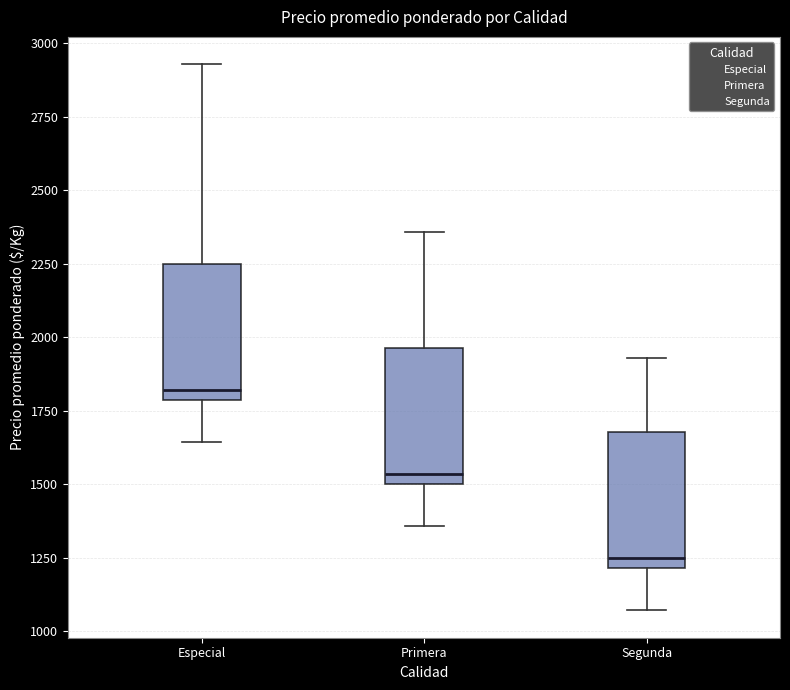

Reading left to right, transcribe this box plot: for each box, give where its median line is, the range the box spans, and where its two whiskers end, as read against the y-axis. The values are not printed on the chart, so give them approximately, as read against the axis.

Especial: median 1800 (just above the box's lower edge), box 1800 to 2250, whiskers 1650 to 2950
Primera: median 1550, box 1500 to 1950, whiskers 1350 to 2350
Segunda: median 1250, box 1200 to 1700, whiskers 1050 to 1950